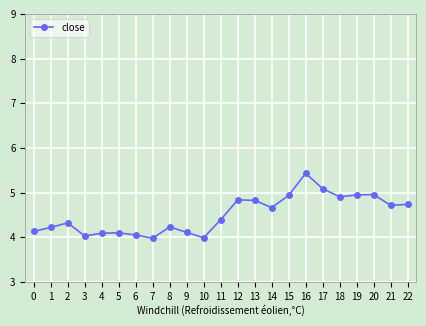

What is the difference between the values at 8 and 10?

0.2